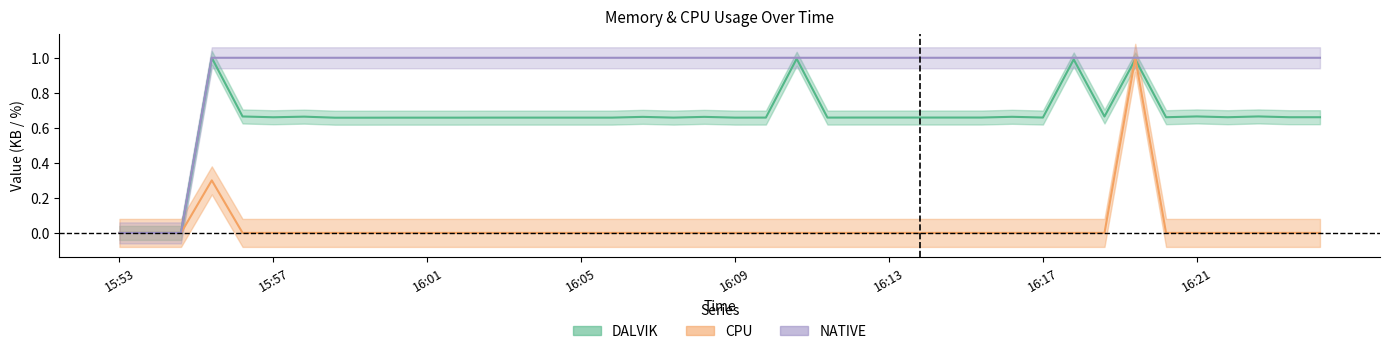

Count the number of categories in the chart.

40